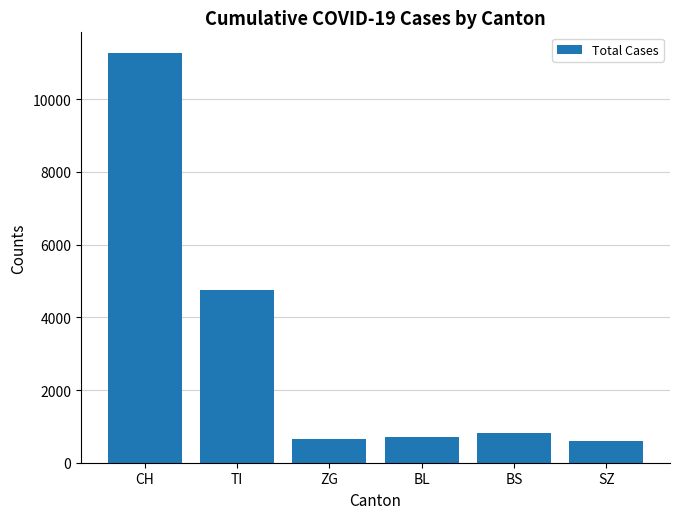

Does the chart contain any negative values?

No